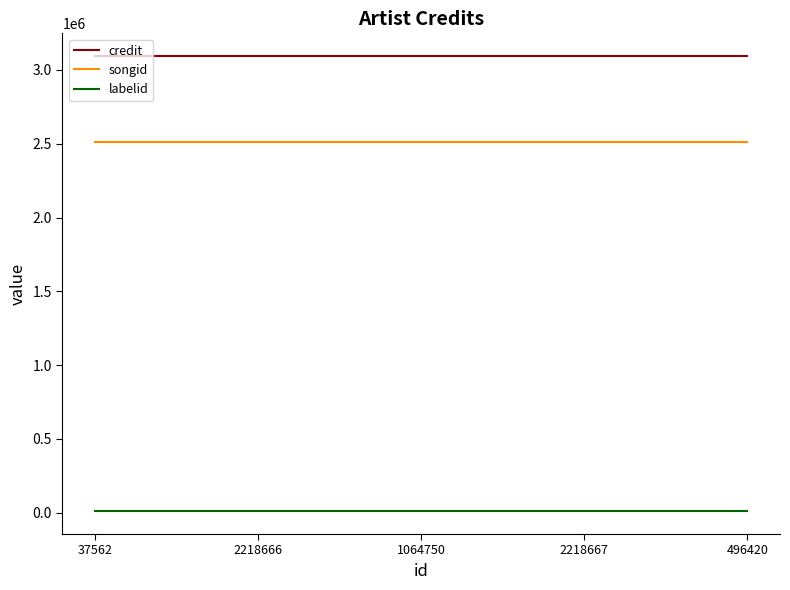

What is the sum of the songid values at 2218667 and 2218666?

5019368